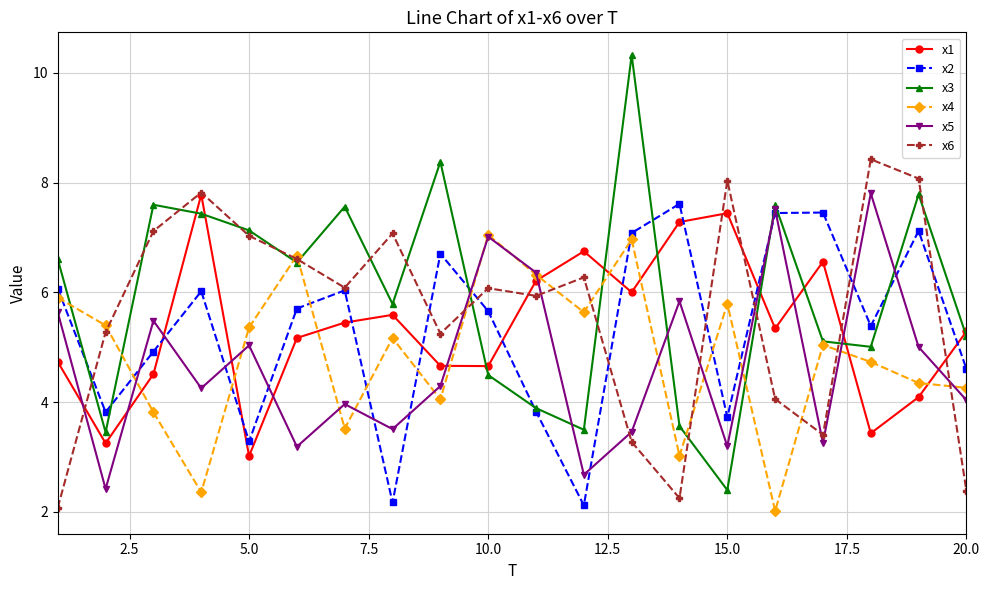

True or false: x6 and x5 intersect in this chart.

True